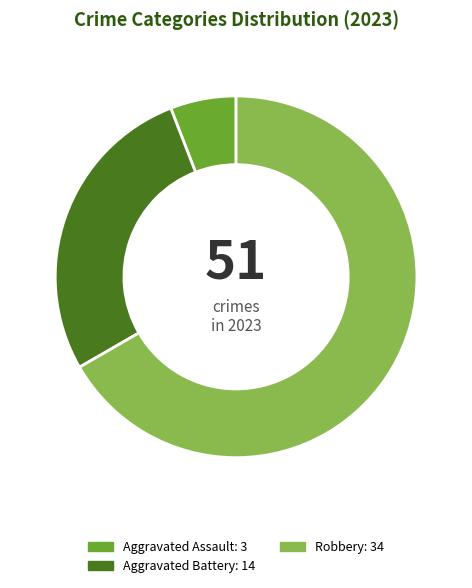

Is there any slice that represents more than half of the pie?

Yes